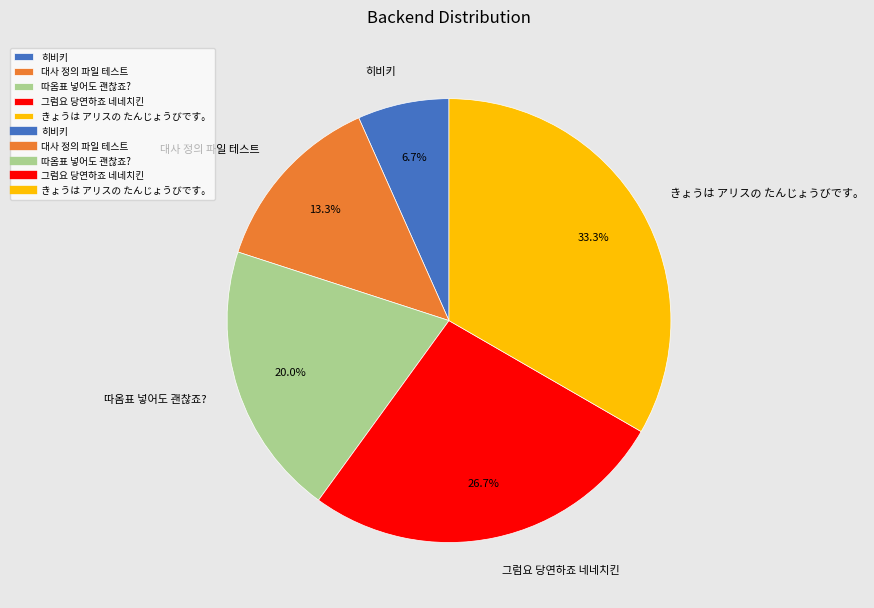

Is きょうは アリスの たんじょうびです。 the majority of the pie?

No